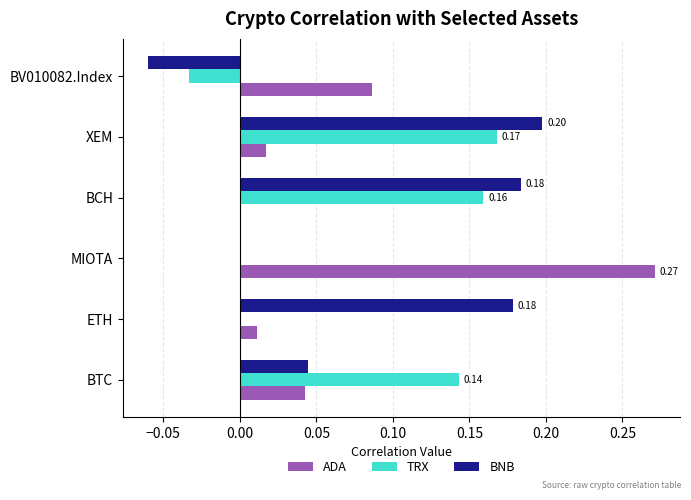

Is the value of ADA at ETH greater than the value of TRX at BTC?

No